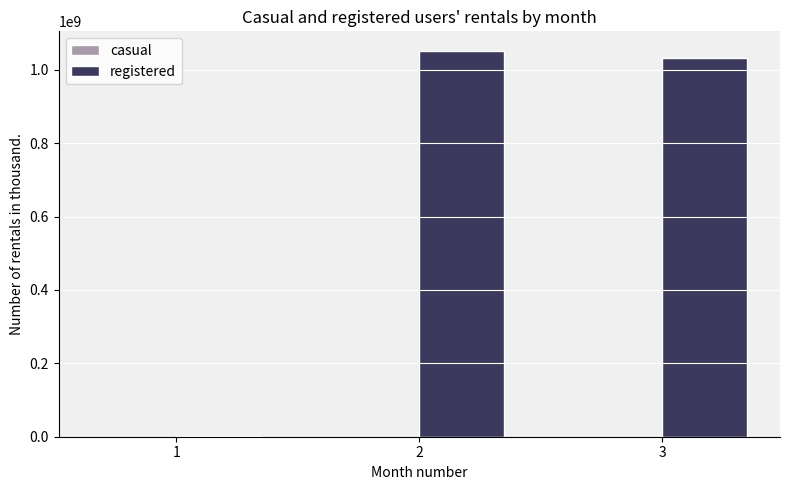

What is the highest value of the registered series?

1052398955